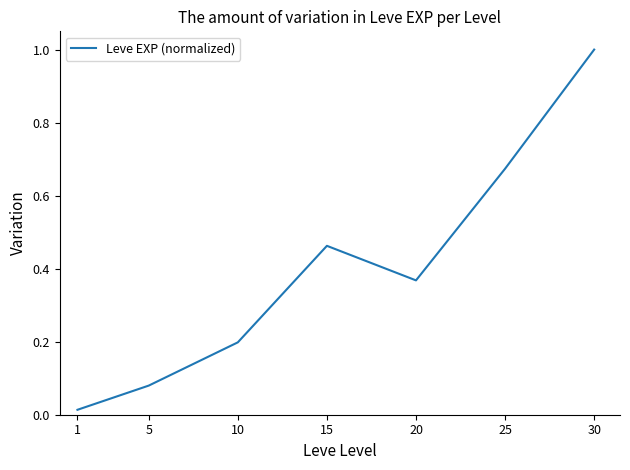

List the labels in order of value, largest first.

30, 25, 15, 20, 10, 5, 1